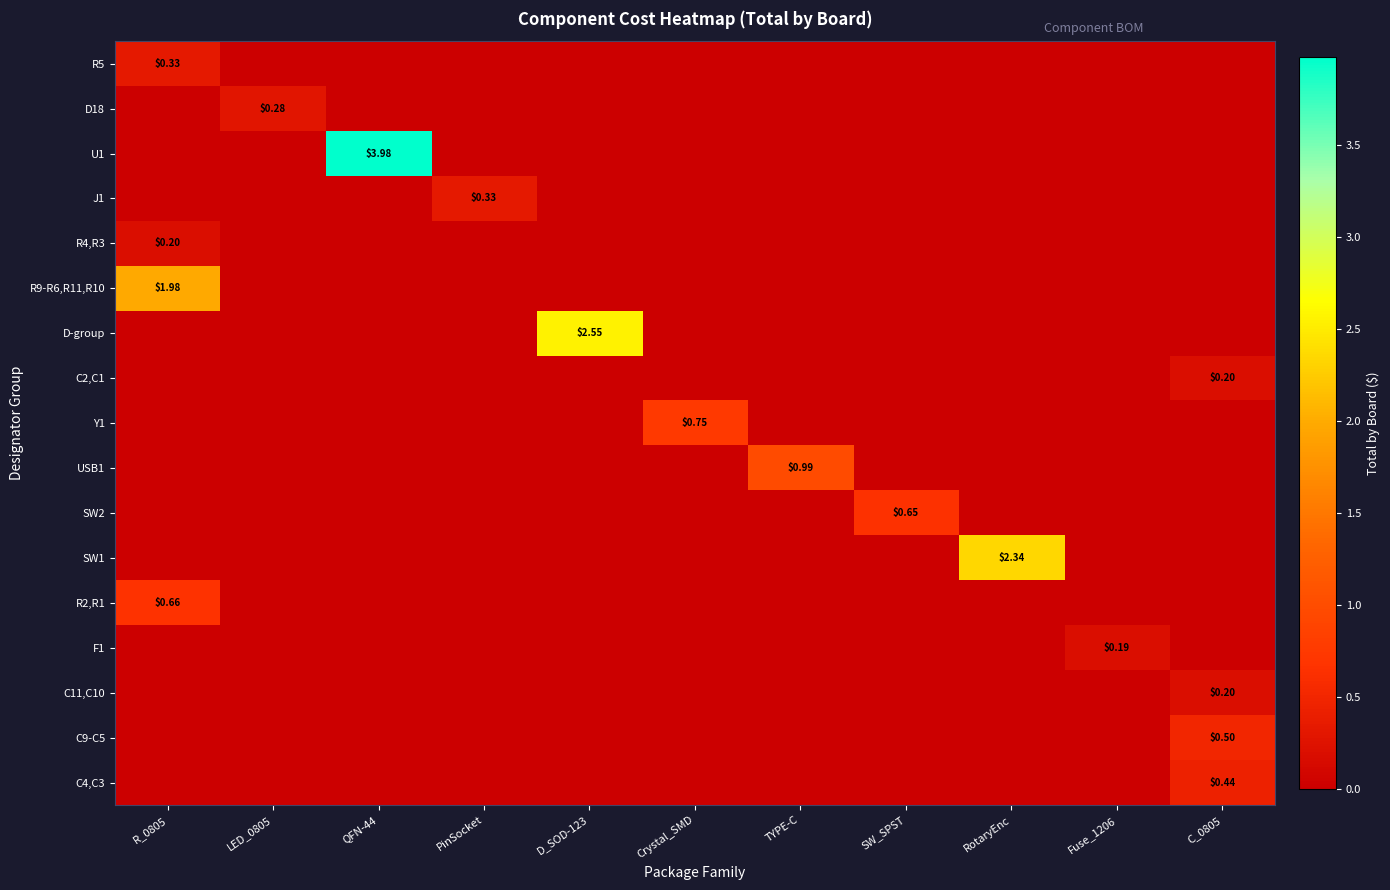

The USB1 series shows -0.6 at LED_0805. True or false?

False